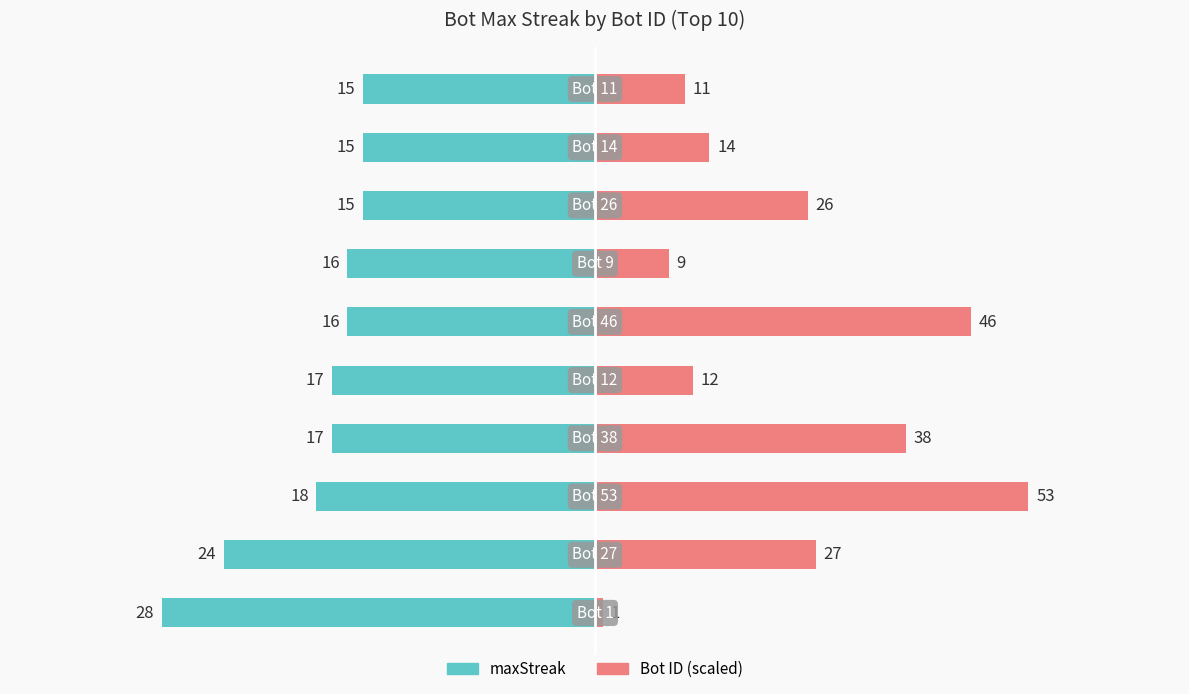

Rank the series by their average value, from highest to lowest.

Bot ID (scaled), maxStreak